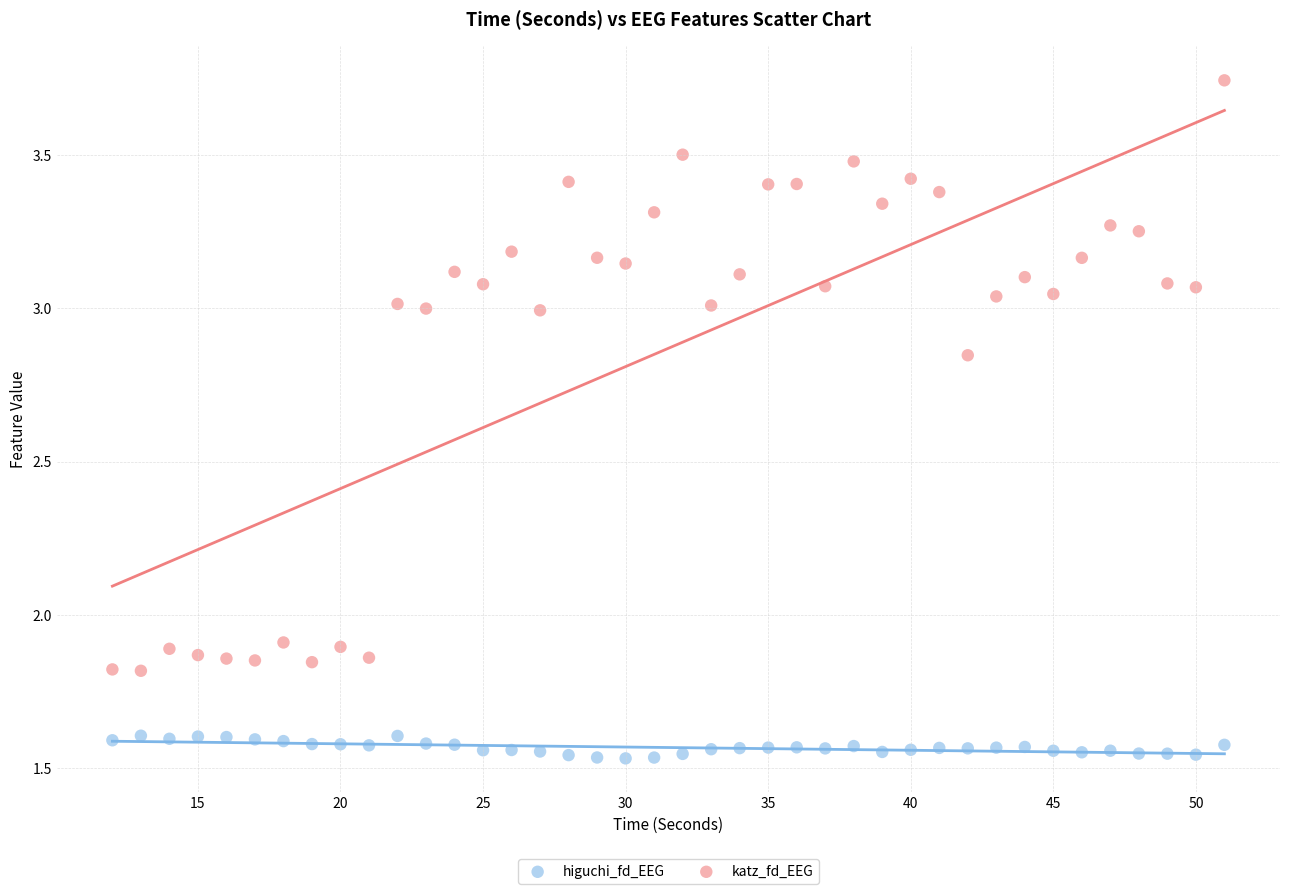

Across all data points, what is the range of X values (max minus min)?

39.0